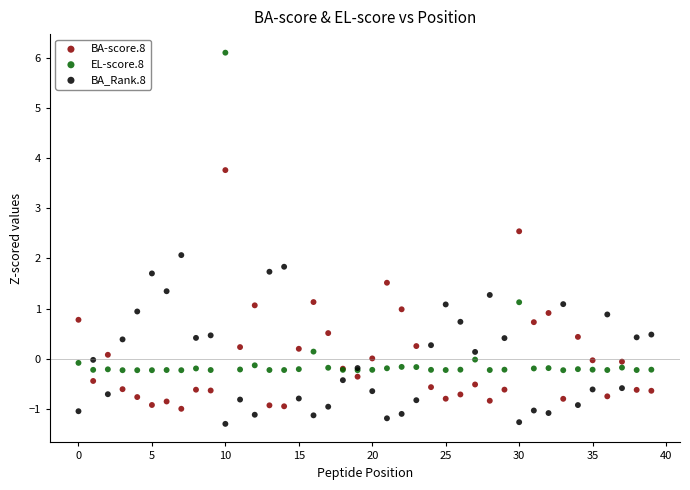

Which series has the largest Y range (max minus min)?

EL-score.8